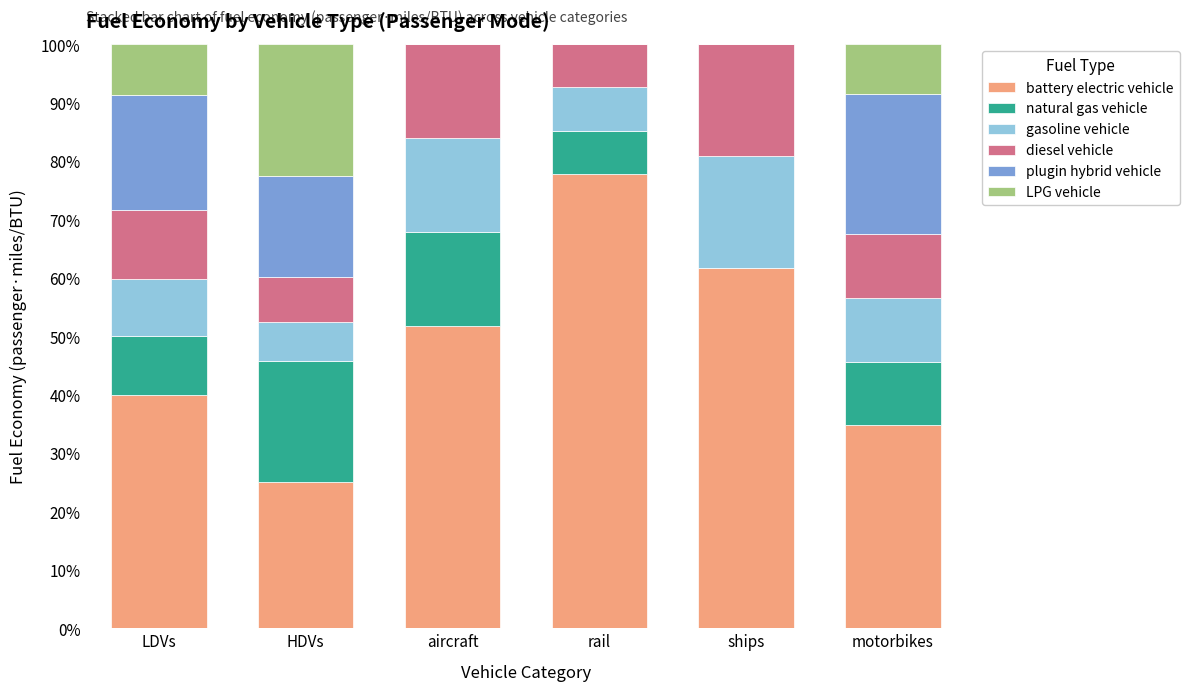

The battery electric vehicle series shows 138.5 at rail. True or false?

False